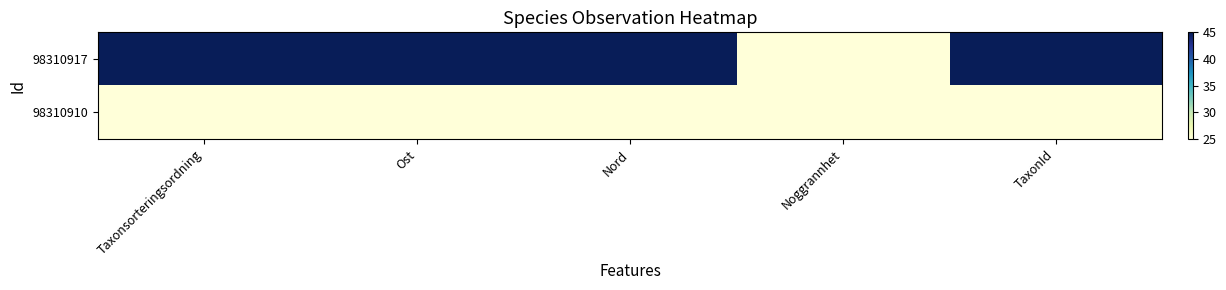

Which has a higher value, TaxonId or Taxonsorteringsordning?

TaxonId